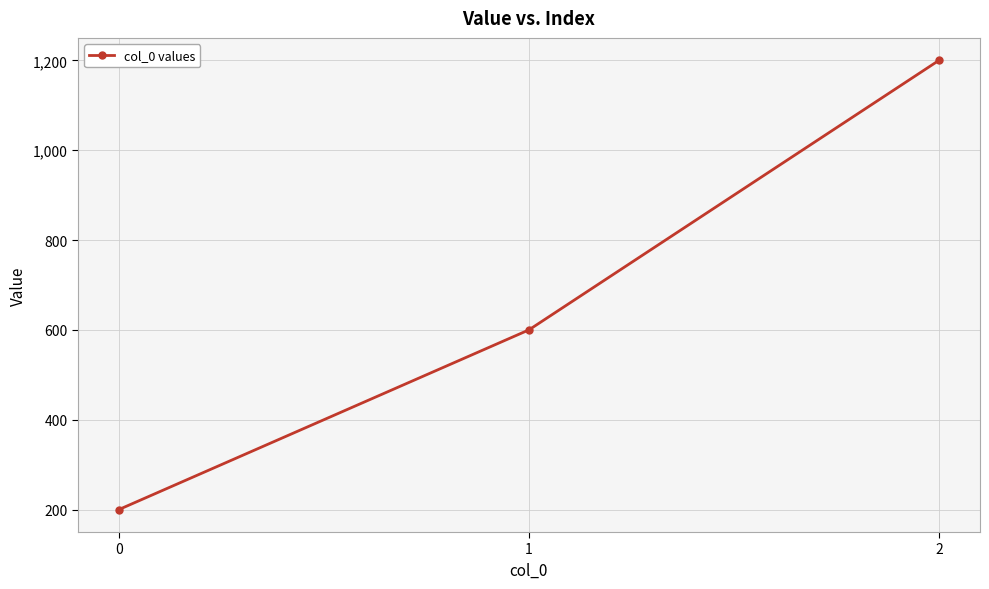

Is this an area chart (filled region under the line)?

No